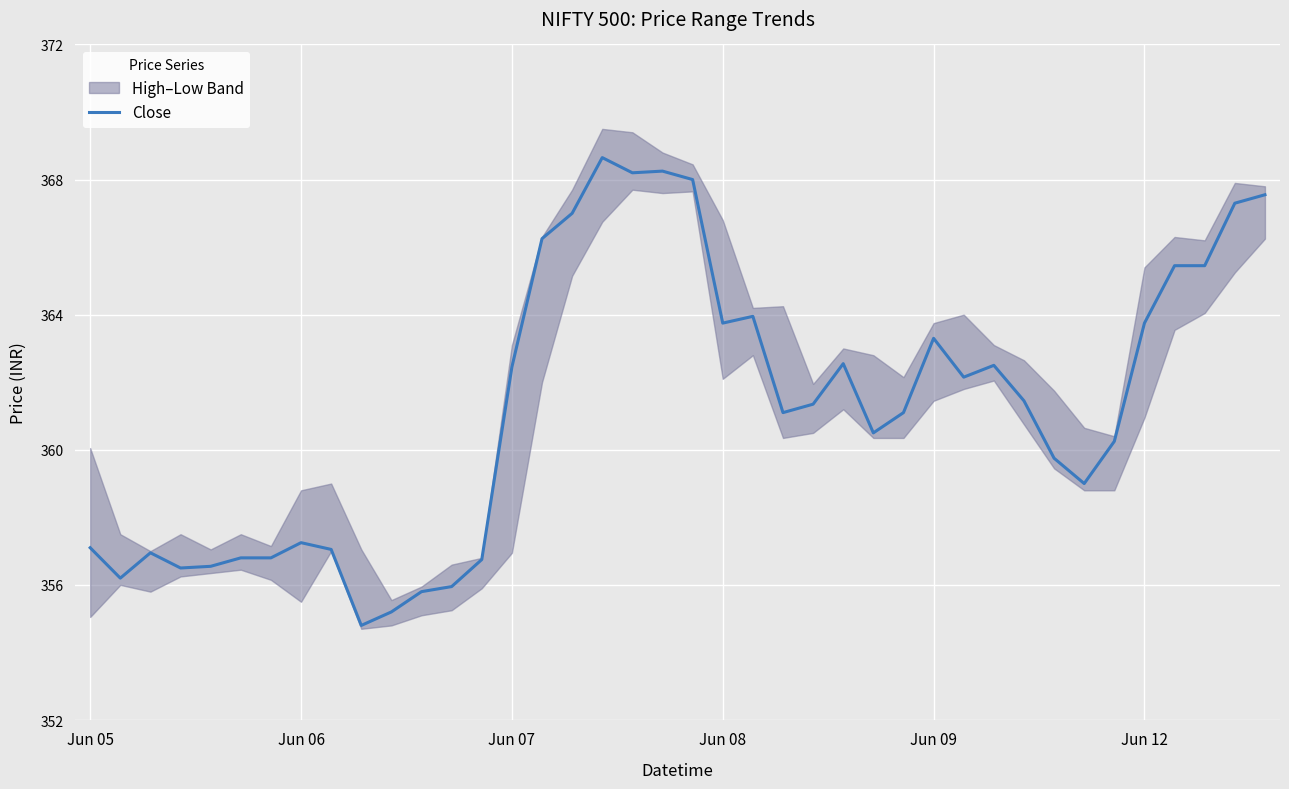

At which label is the value closest to 361?

23